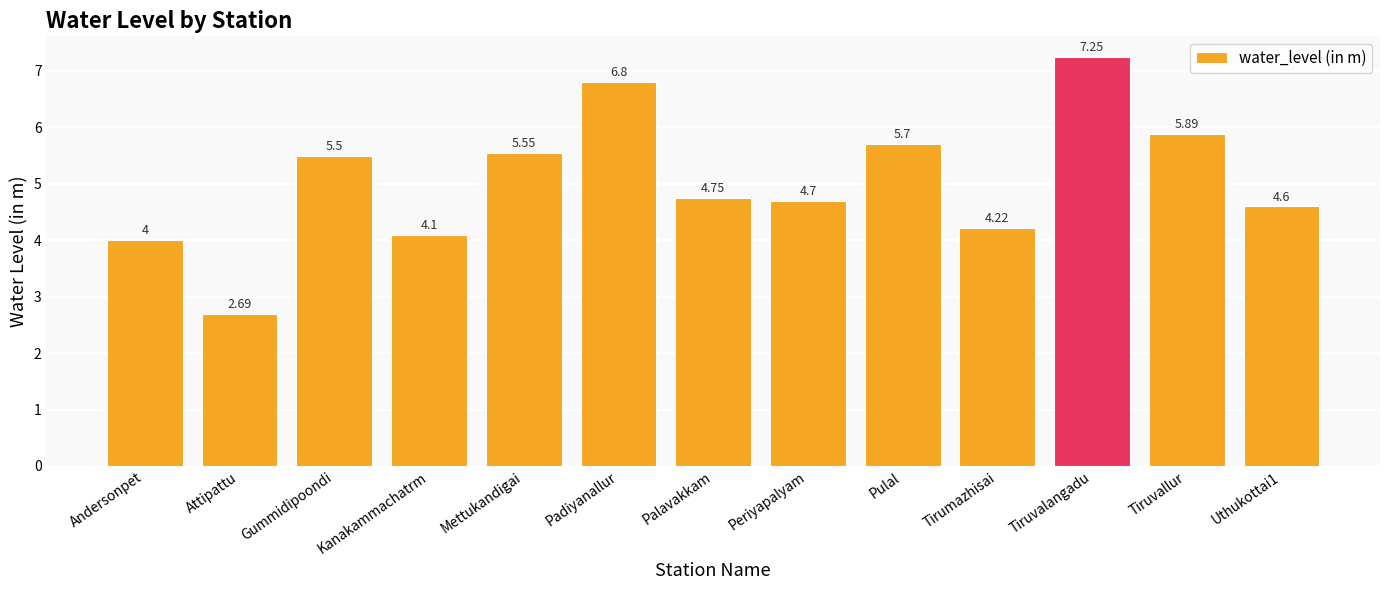

Is it true that the value at Tiruvallur is 2.1?

False